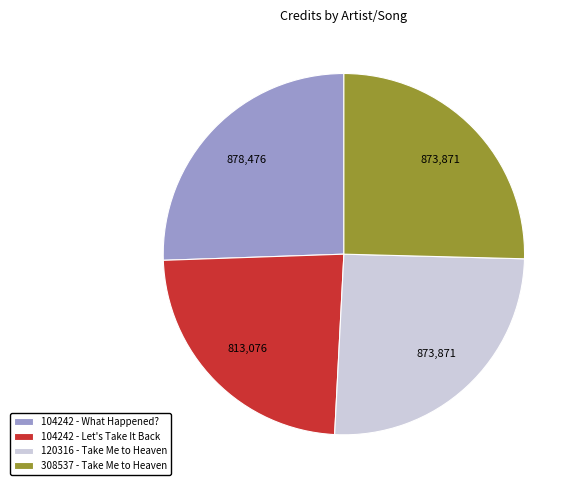

Is there any slice that represents more than half of the pie?

No